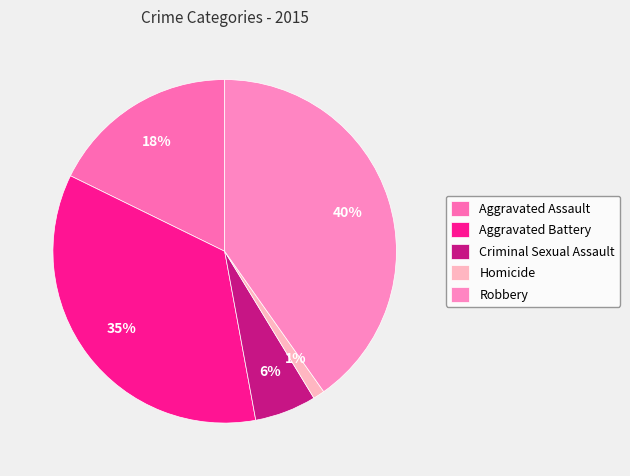

What portion of the pie excludes Homicide?

98.9%